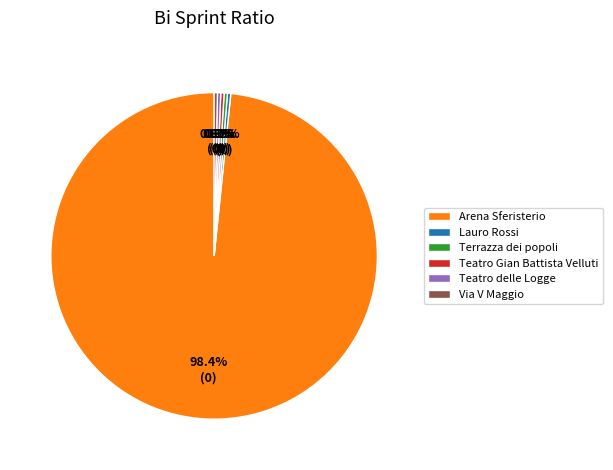

Is there any slice that represents more than half of the pie?

Yes